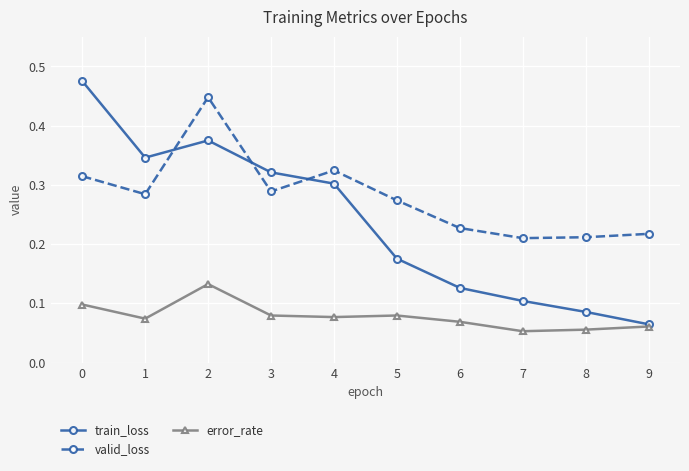

Rank the series by their maximum value, from highest to lowest.

train_loss, valid_loss, error_rate